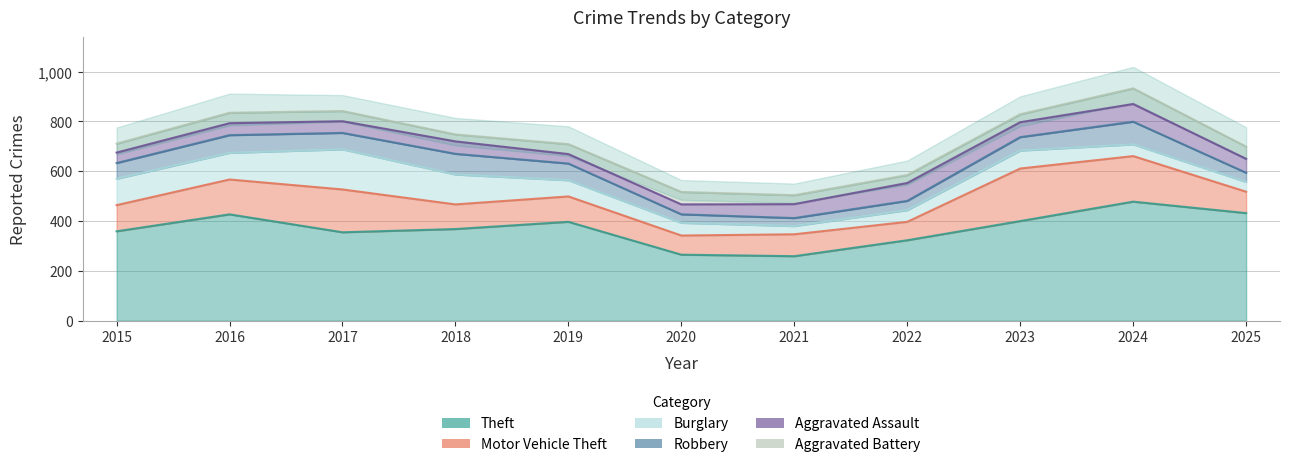

What are all the series names shown in the legend?

Theft, Motor Vehicle Theft, Burglary, Robbery, Aggravated Assault, Aggravated Battery